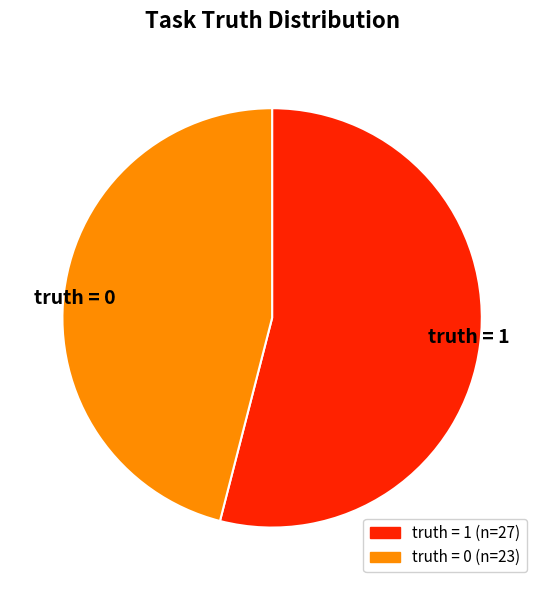

What is the largest slice in the pie chart?

truth = 1